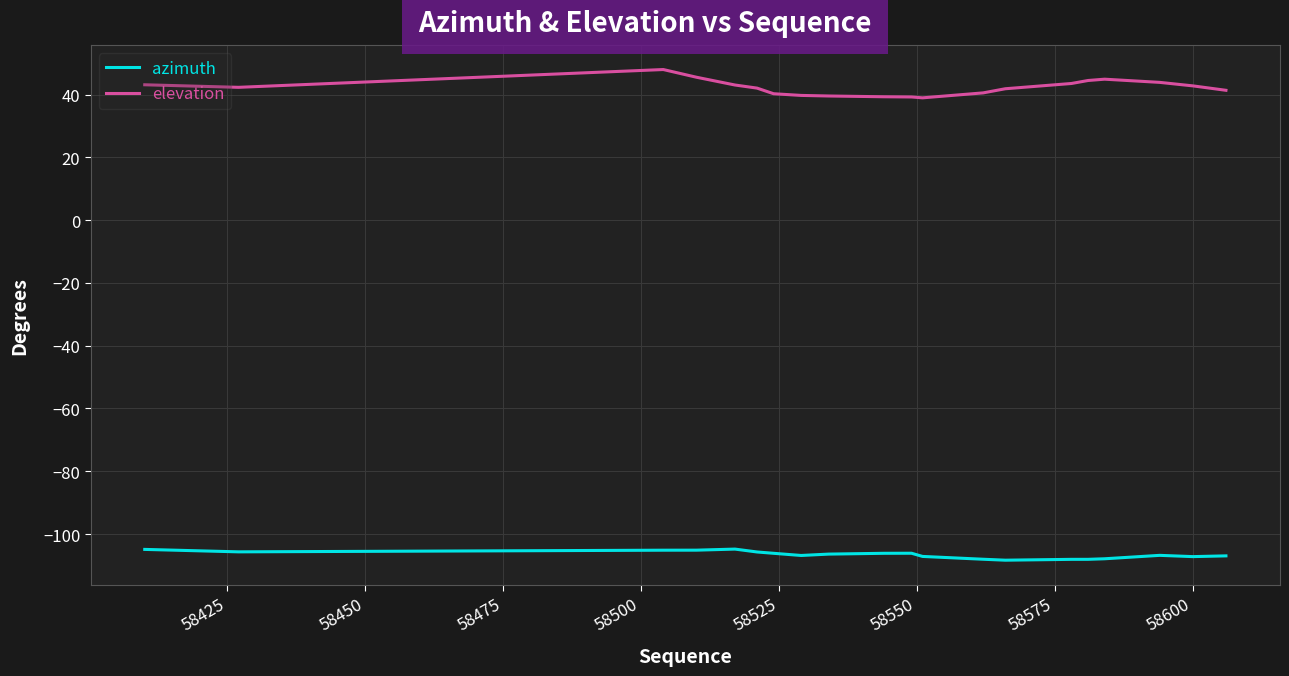

True or false: elevation and azimuth cross at least once.

False